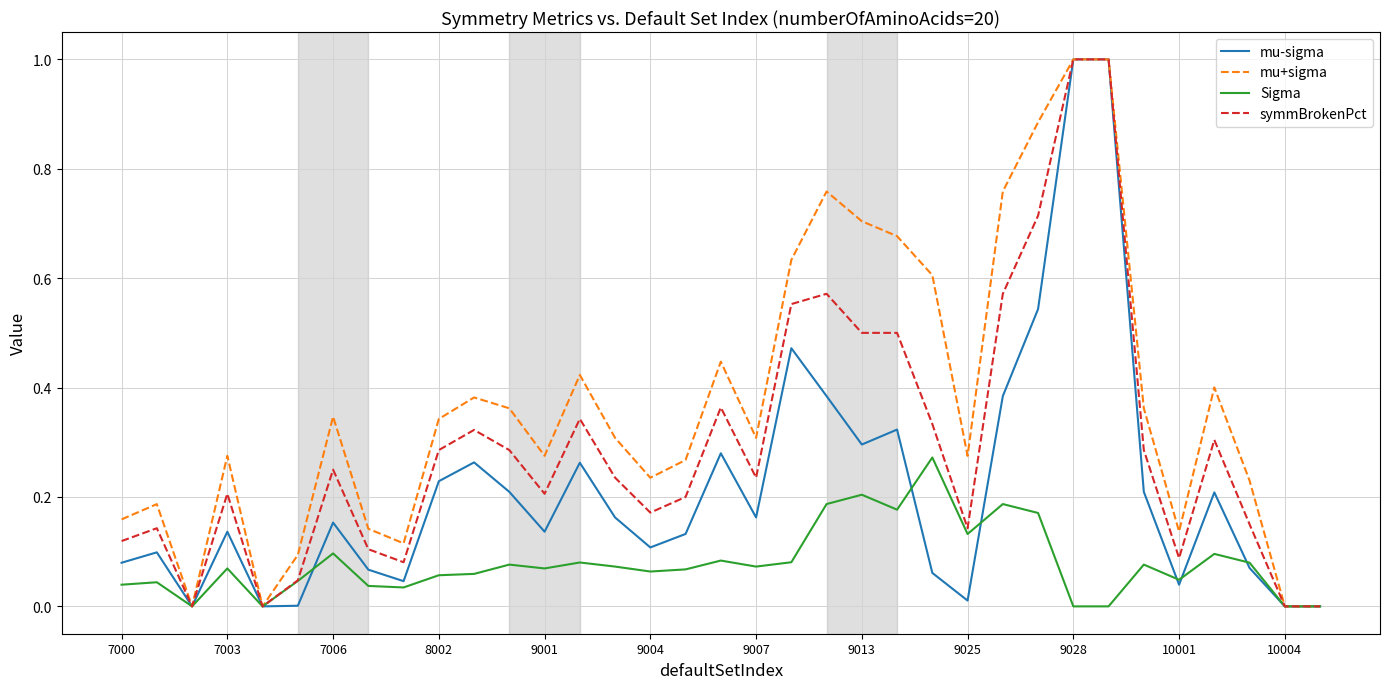

What is the greatest value displayed?

1.0